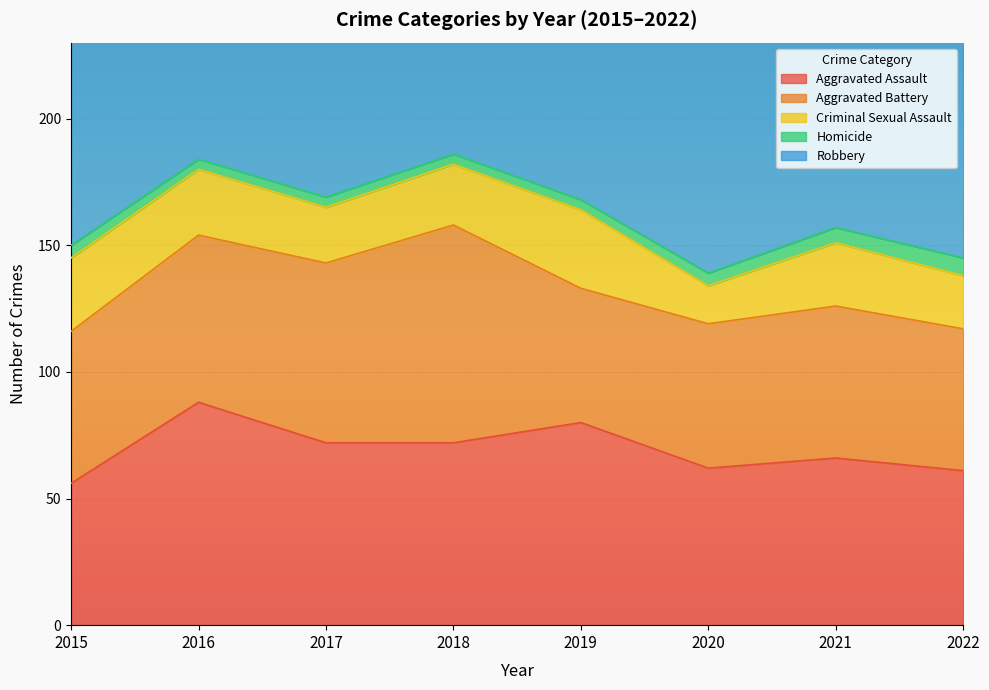

Reading left to right, transcribe all the data shown in this chart.

Aggravated Assault: 2015=56	2016=88	2017=72	2018=72	2019=80	2020=62	2021=66	2022=61
Aggravated Battery: 2015=60	2016=66	2017=71	2018=86	2019=53	2020=57	2021=60	2022=56
Criminal Sexual Assault: 2015=29	2016=26	2017=22	2018=24	2019=31	2020=15	2021=25	2022=21
Homicide: 2015=5	2016=4	2017=4	2018=4	2019=4	2020=5	2021=6	2022=7
Robbery: 2015=139	2016=178	2017=202	2018=121	2019=116	2020=97	2021=88	2022=151